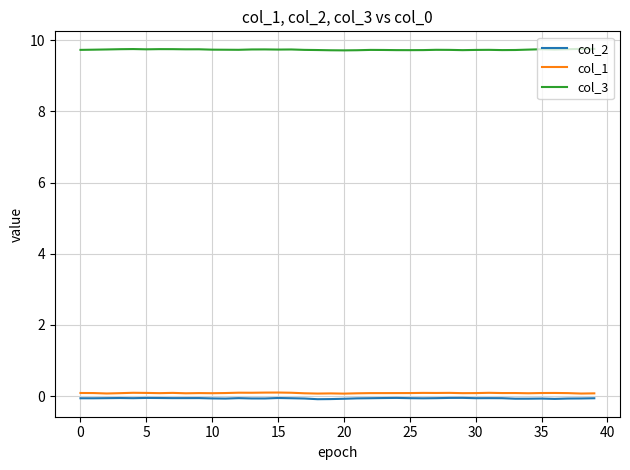

Which series has the largest total across all categories?

col_3